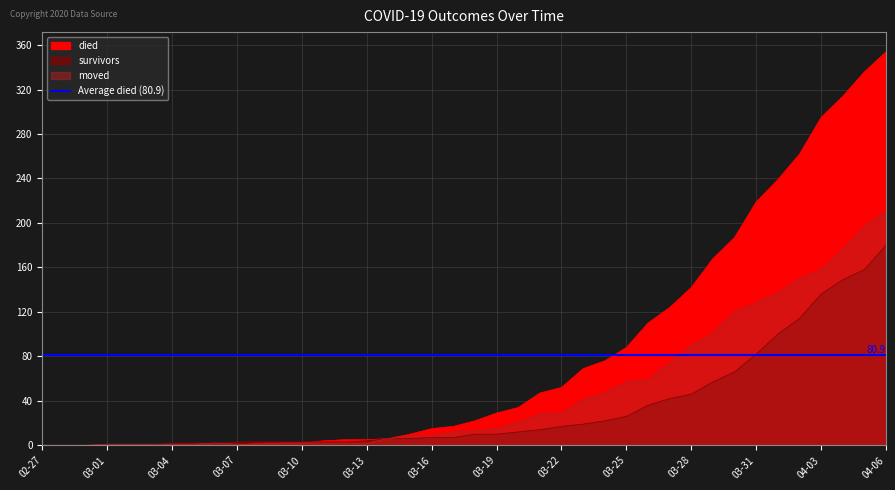

How many intersections are there between survivors and moved?

1